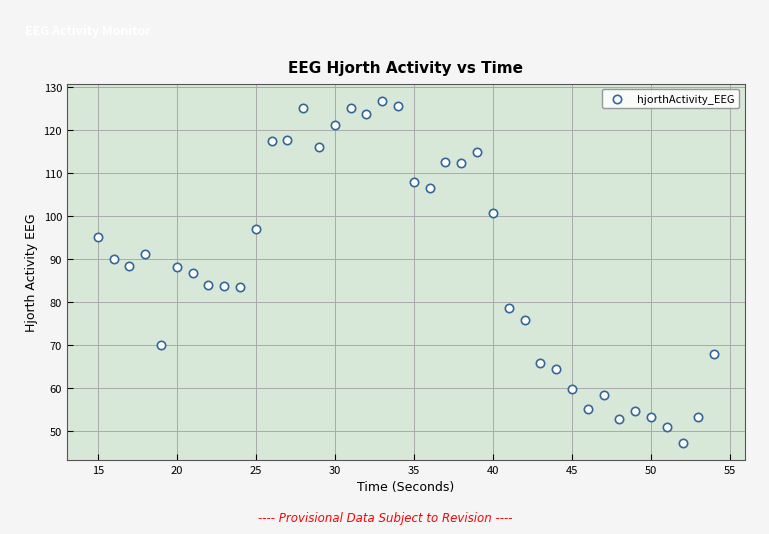

What is the range of Y values (max minus min)?

79.4